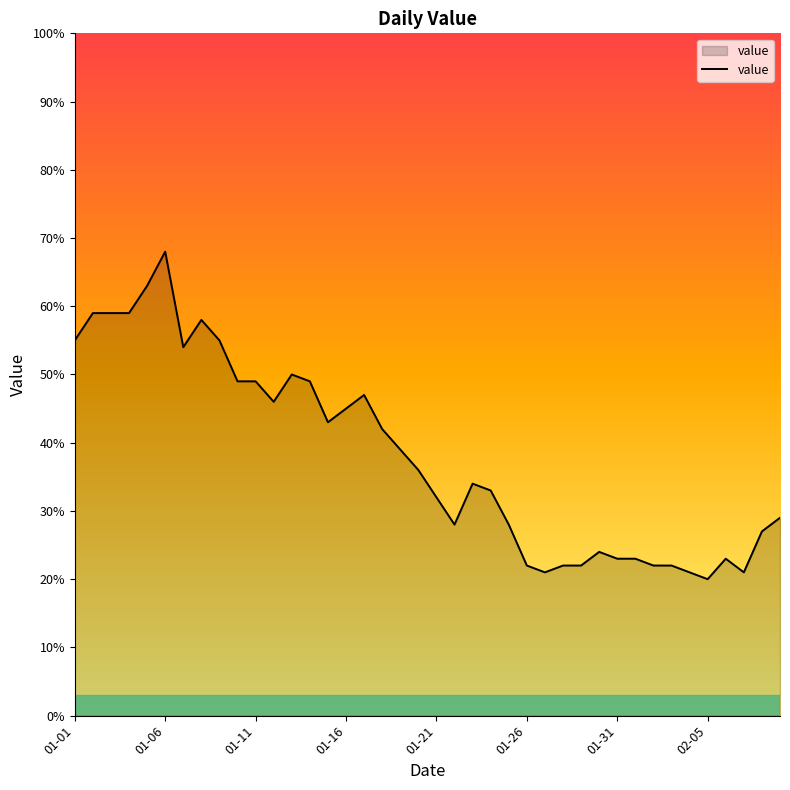

What is the smallest value displayed?

20